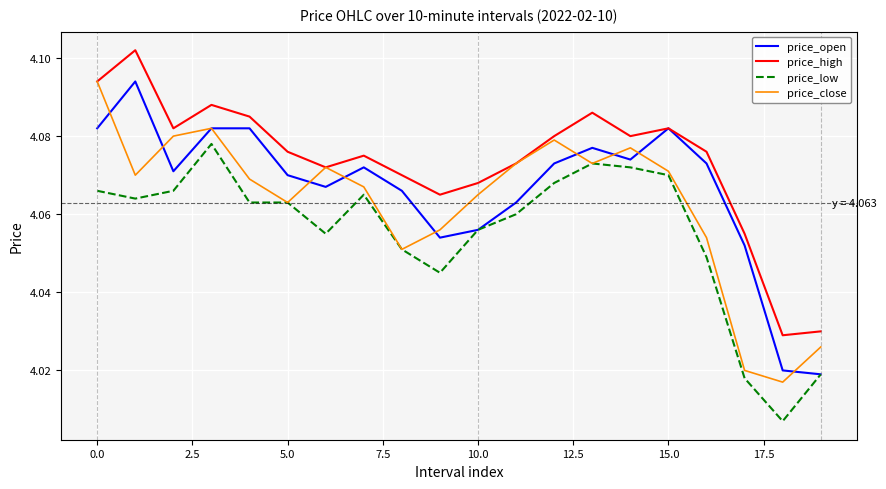

Does the chart have visible grid lines?

Yes